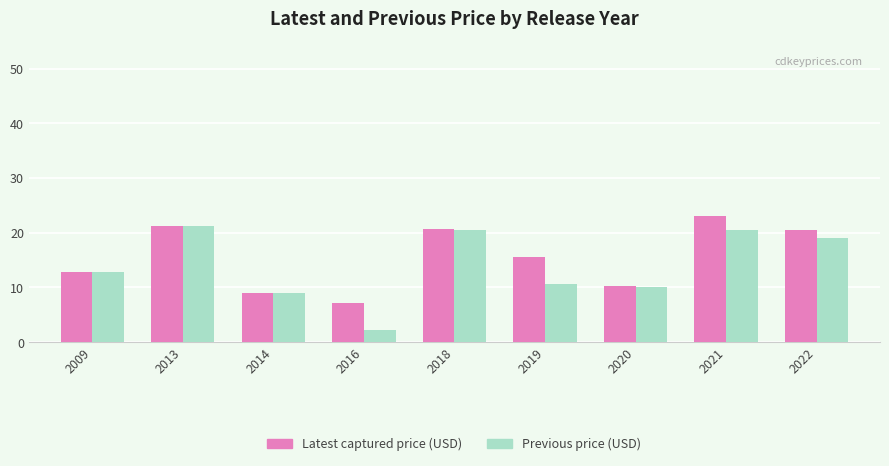

What is the smallest value displayed?

2.3